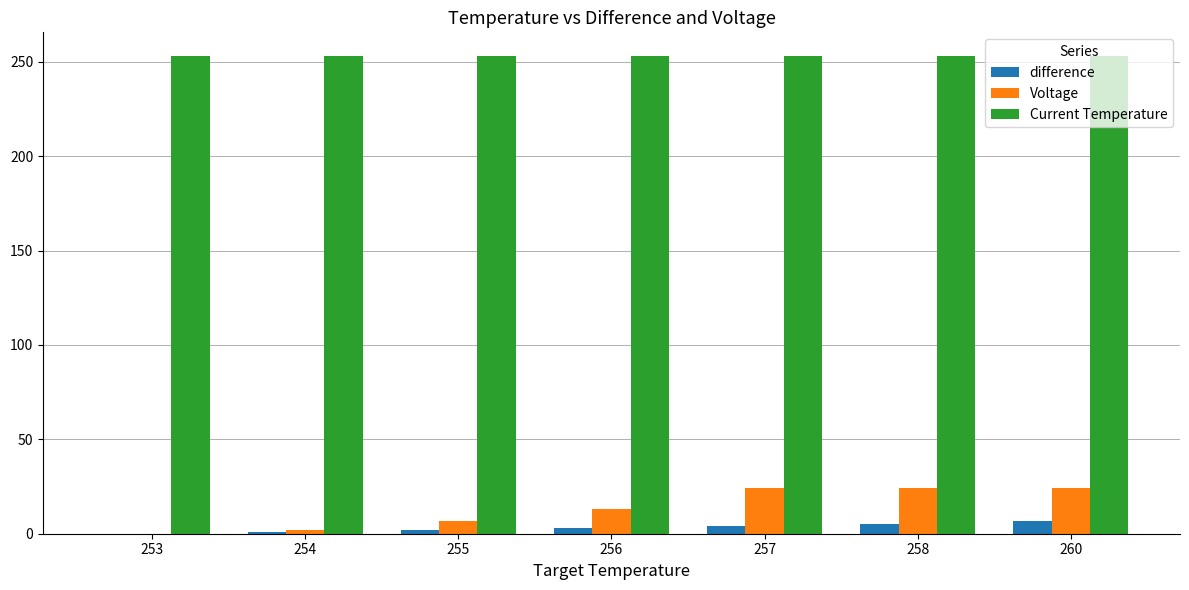

How many groups of bars are there?

7